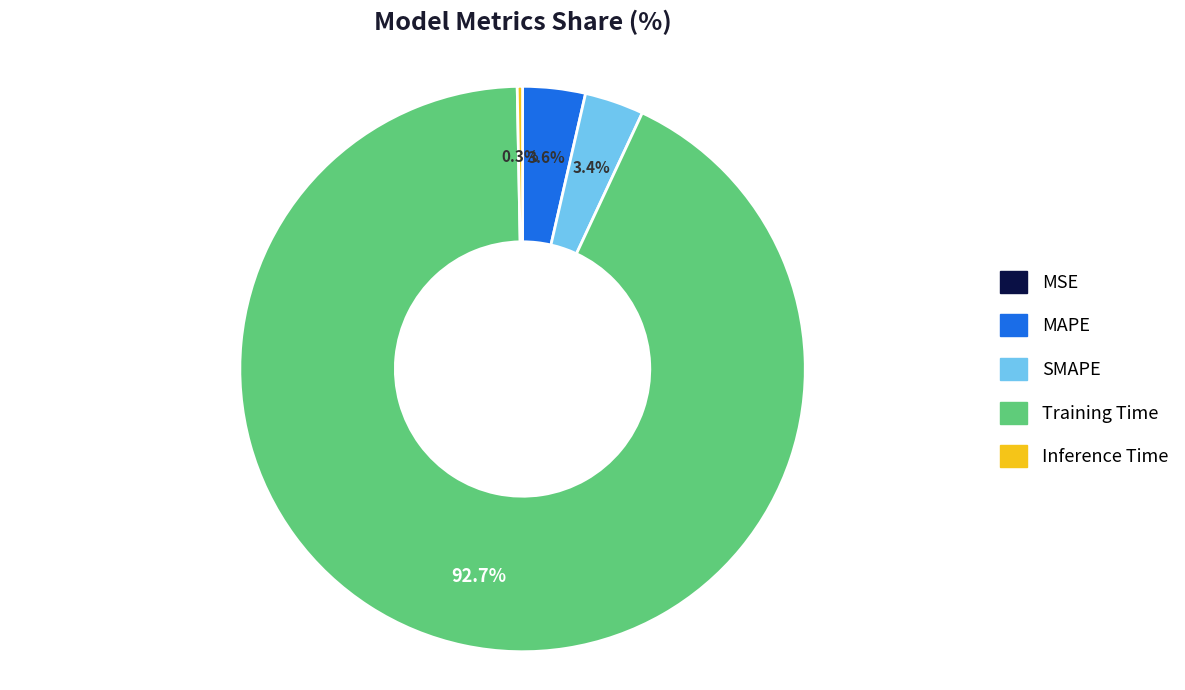

Does Training Time represent more than half of the total?

Yes